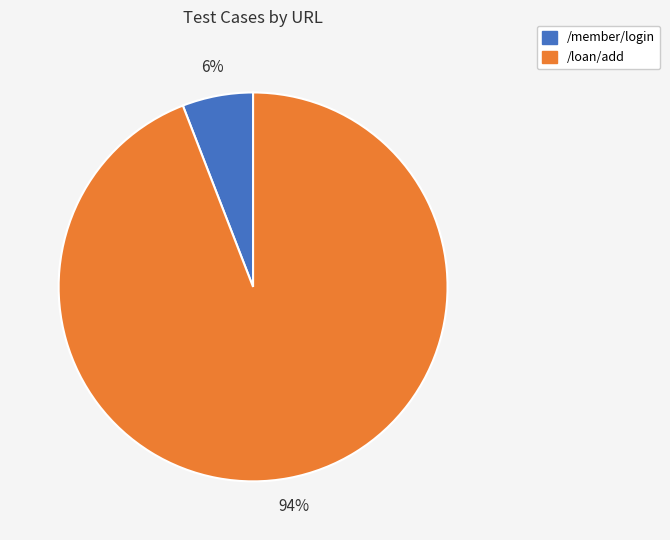

Is there a majority slice in this chart?

Yes